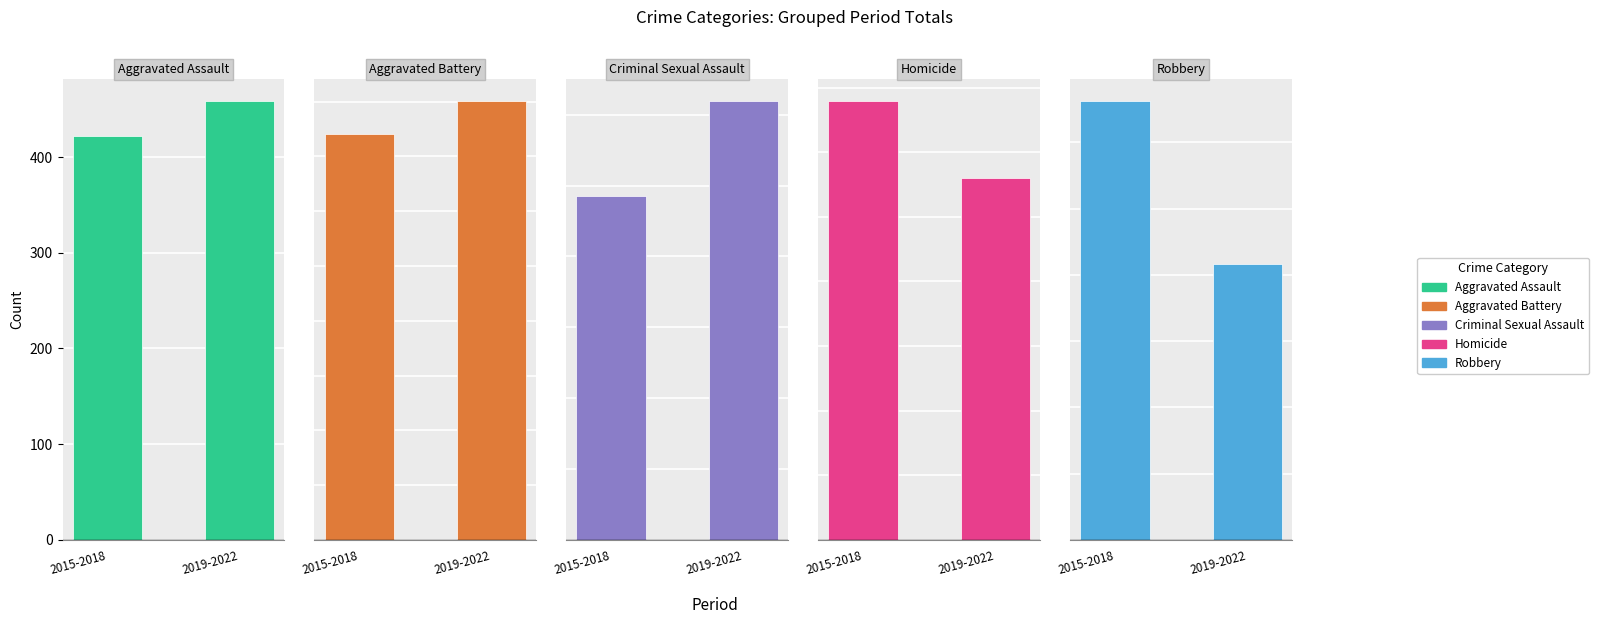

Reading left to right, what are all the values shown in this chart?

Aggravated Assault: 2015-2018=422	2019-2022=459
Aggravated Battery: 2015-2018=370	2019-2022=401
Criminal Sexual Assault: 2015-2018=97	2019-2022=124
Homicide: 2015-2018=34	2019-2022=28
Robbery: 2015-2018=663	2019-2022=416